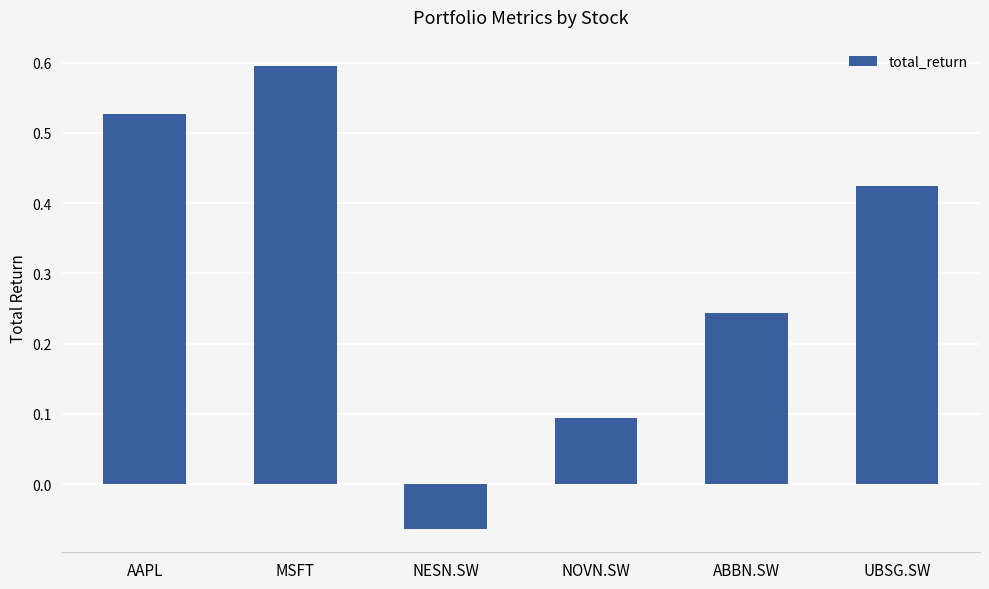

What is the greatest value displayed?

0.6